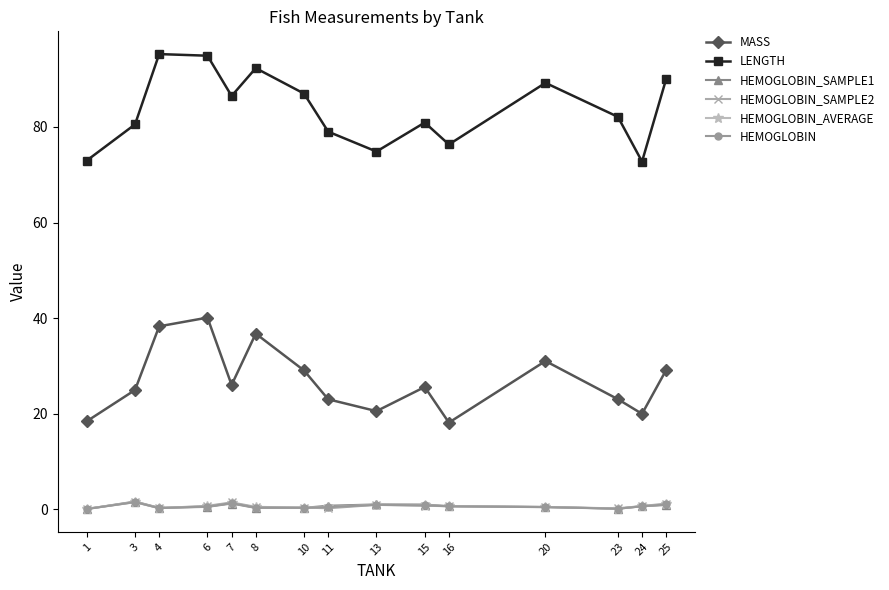

Which series has the largest total across all categories?

LENGTH